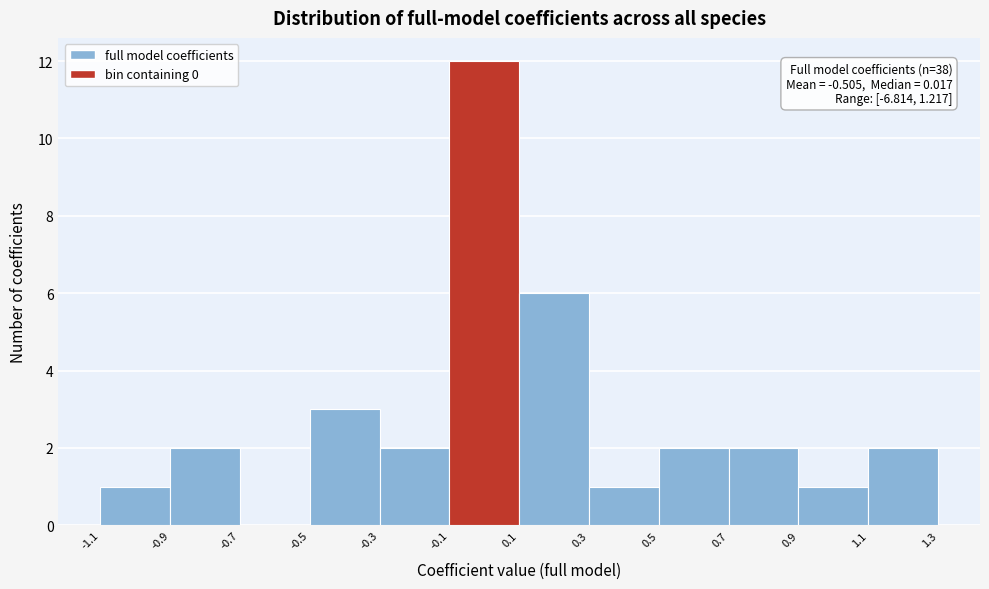

Which range on the x-axis has the tallest bar?

-0.1 to 0.1